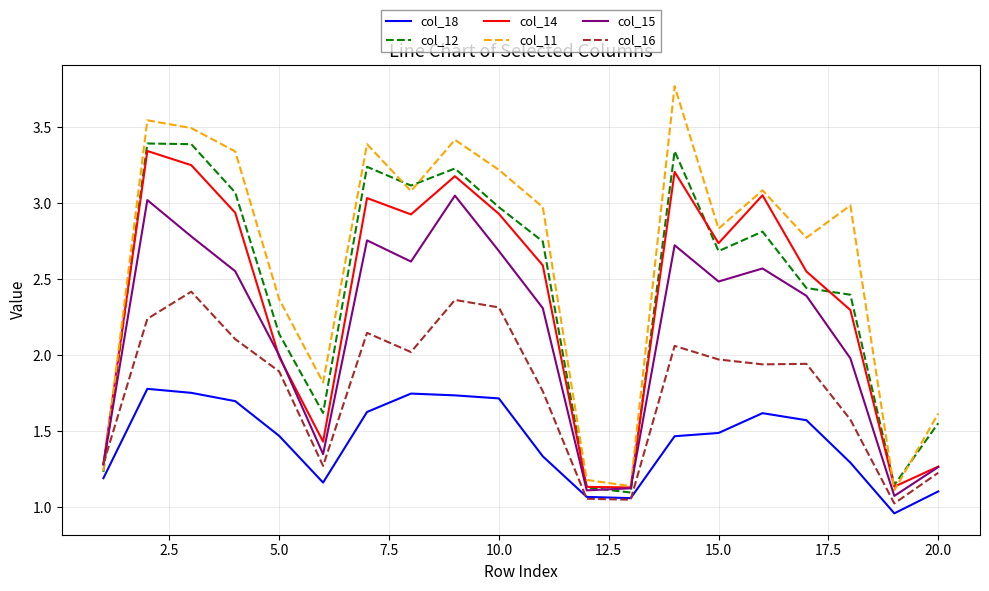

Which series has the widest spread of values?

col_11